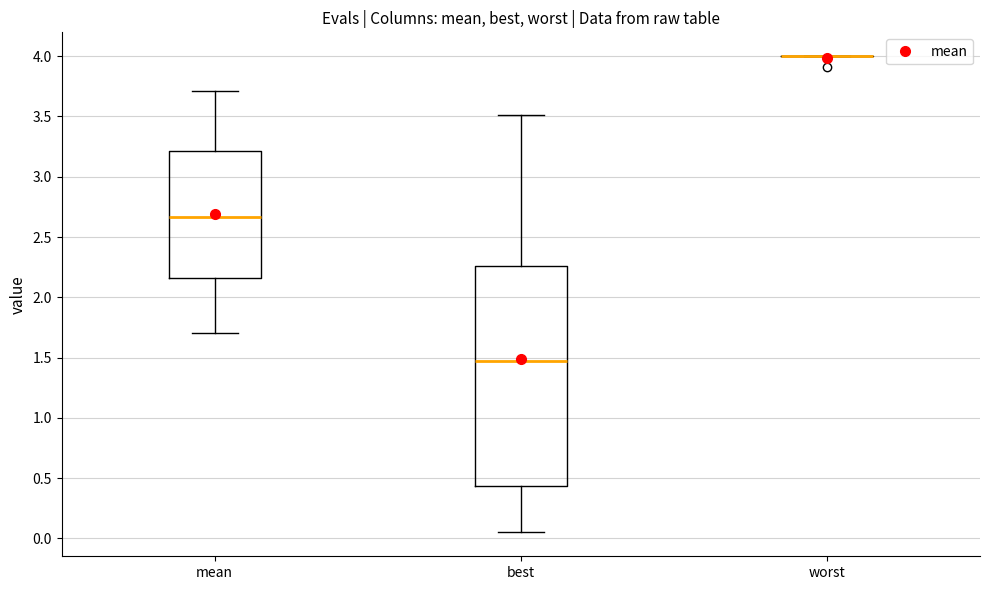

Comparing the boxes themselves (not the whiskers), which one is the tallest?

best